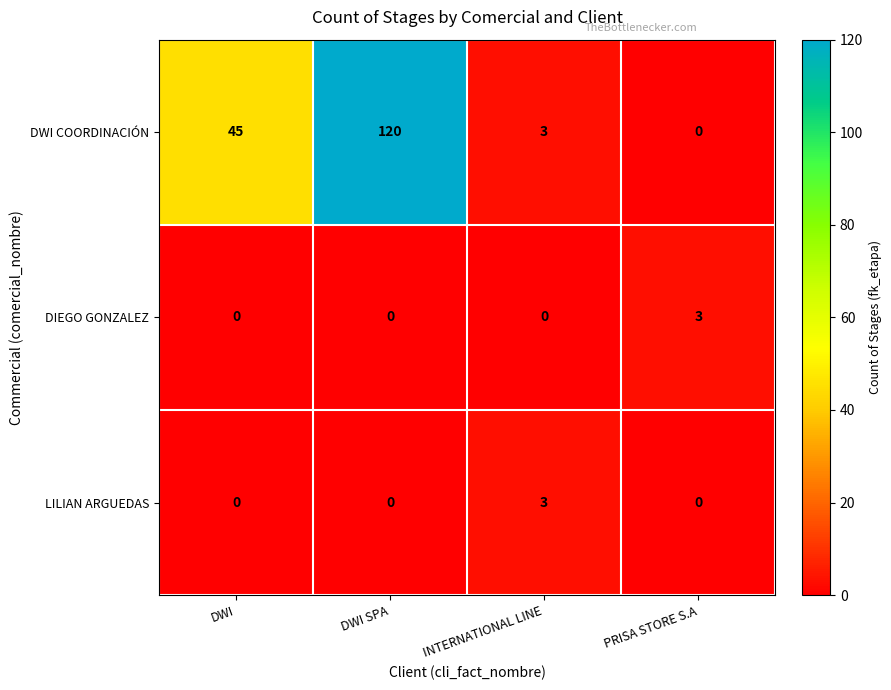

What is the difference between the maximum and minimum values in the DIEGO GONZALEZ series?

3